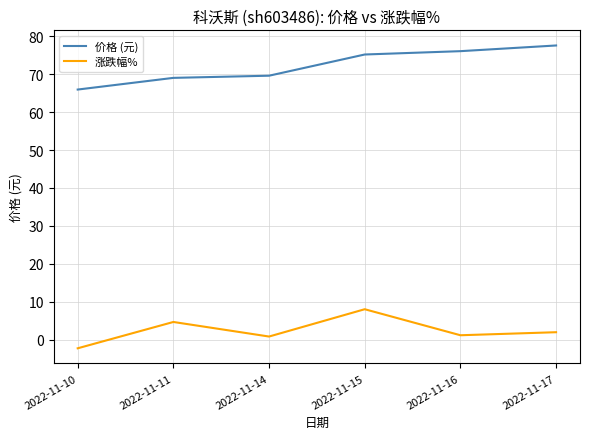

How many lines are shown in the chart?

2